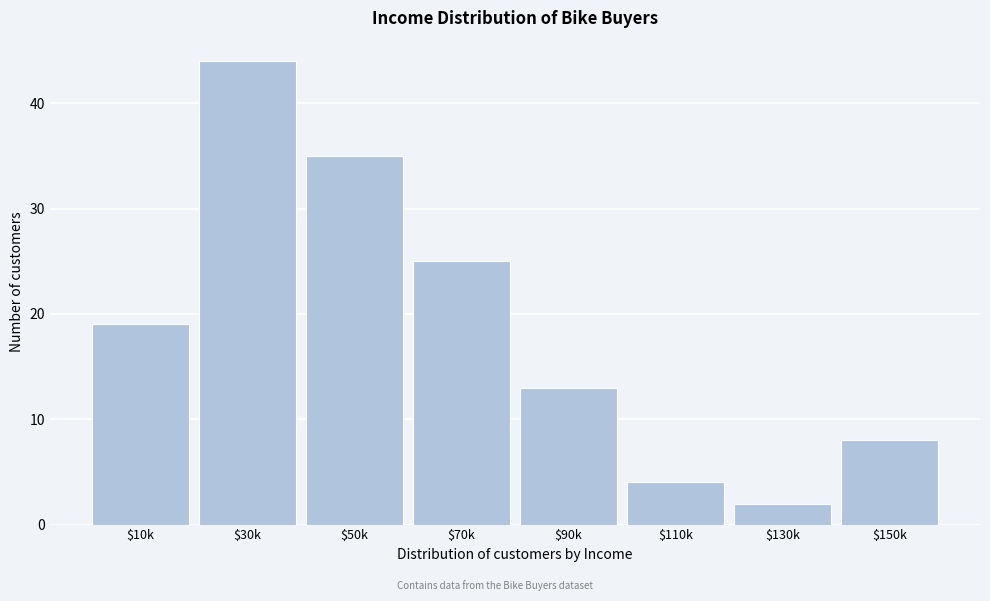

Reading right to left, what are all the values shown in this chart?

8	2	4	13	25	35	44	19